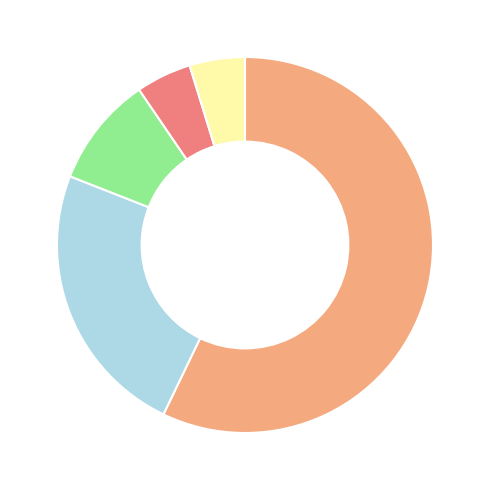

Is there any slice that represents more than half of the pie?

Yes